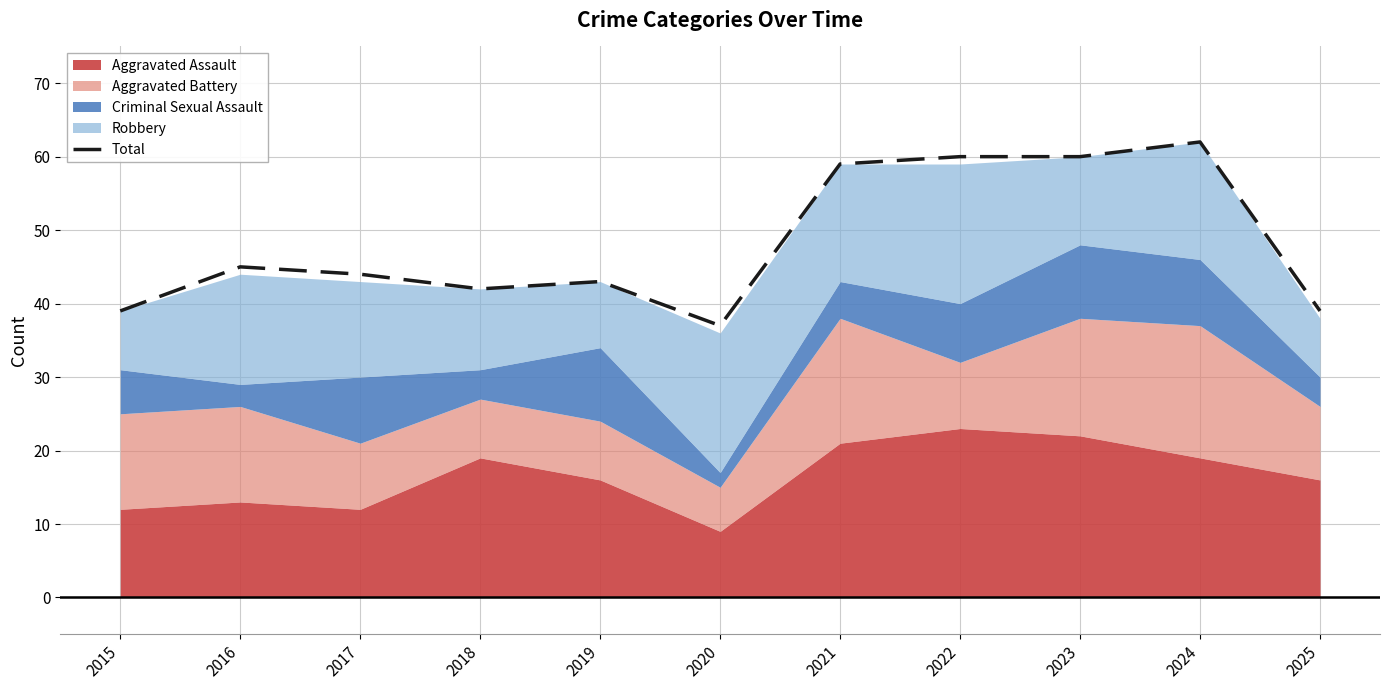

What is the approximate value at 2019, to the nearest 10?

40